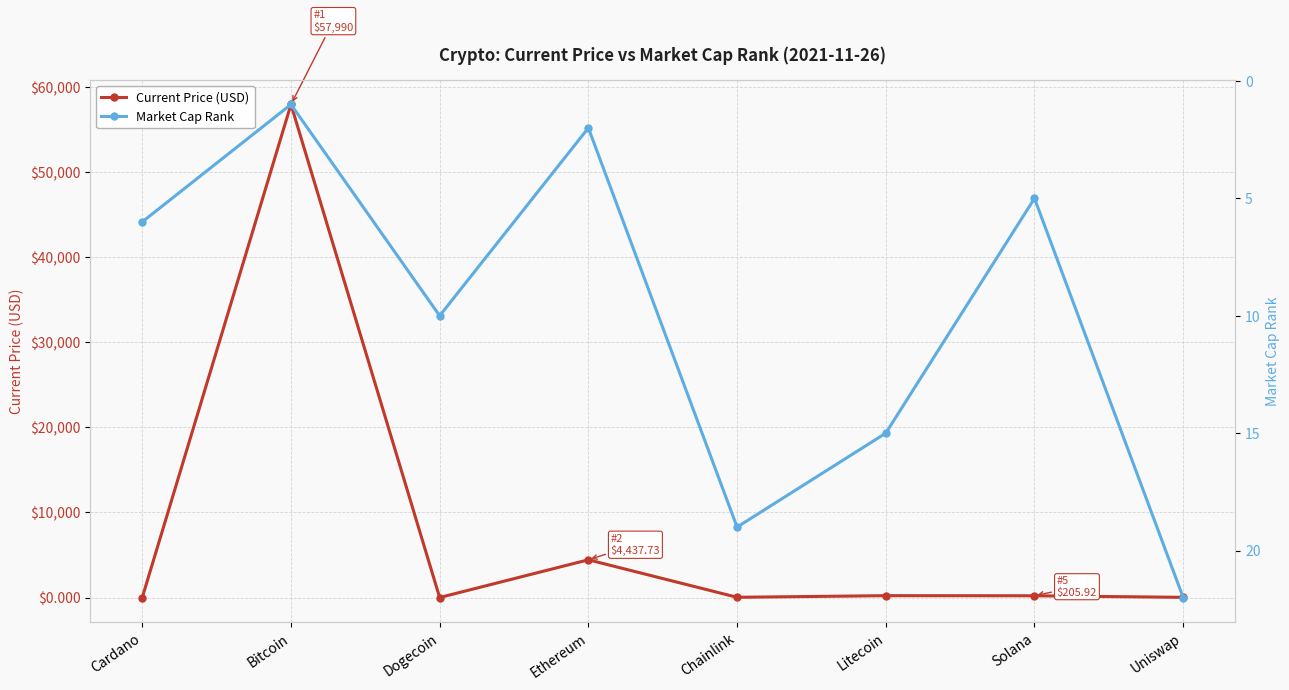

At which label does Market Cap Rank reach its minimum?

Bitcoin